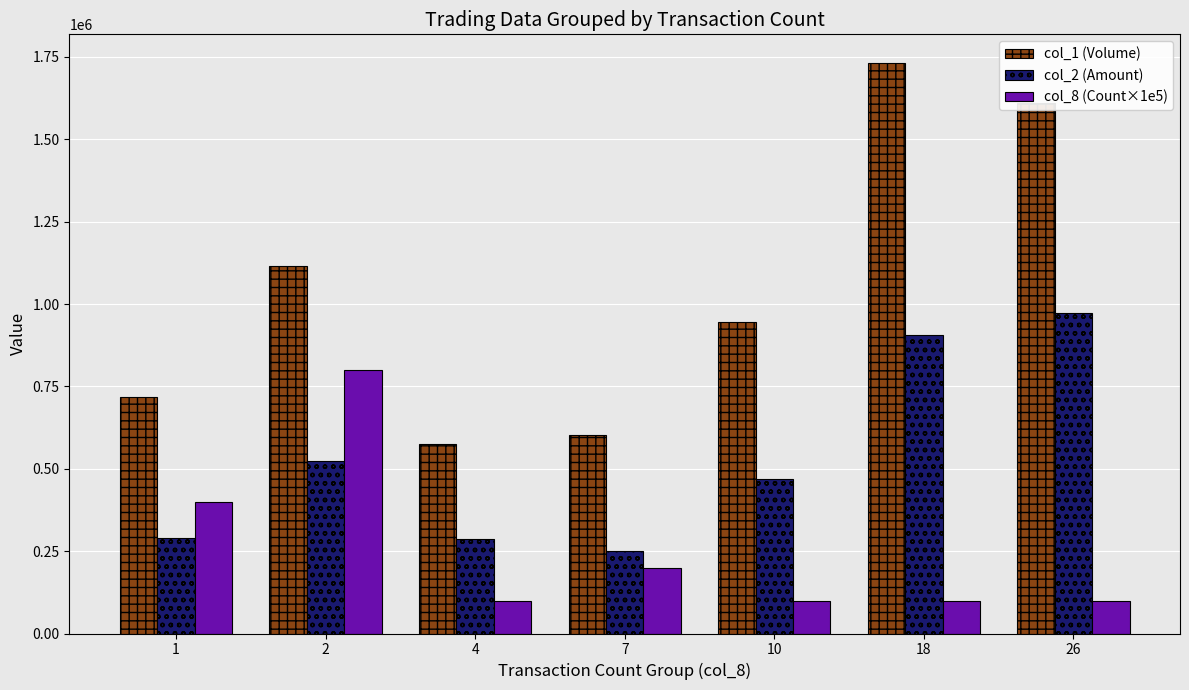

At which category is the sum across all series the highest?

18